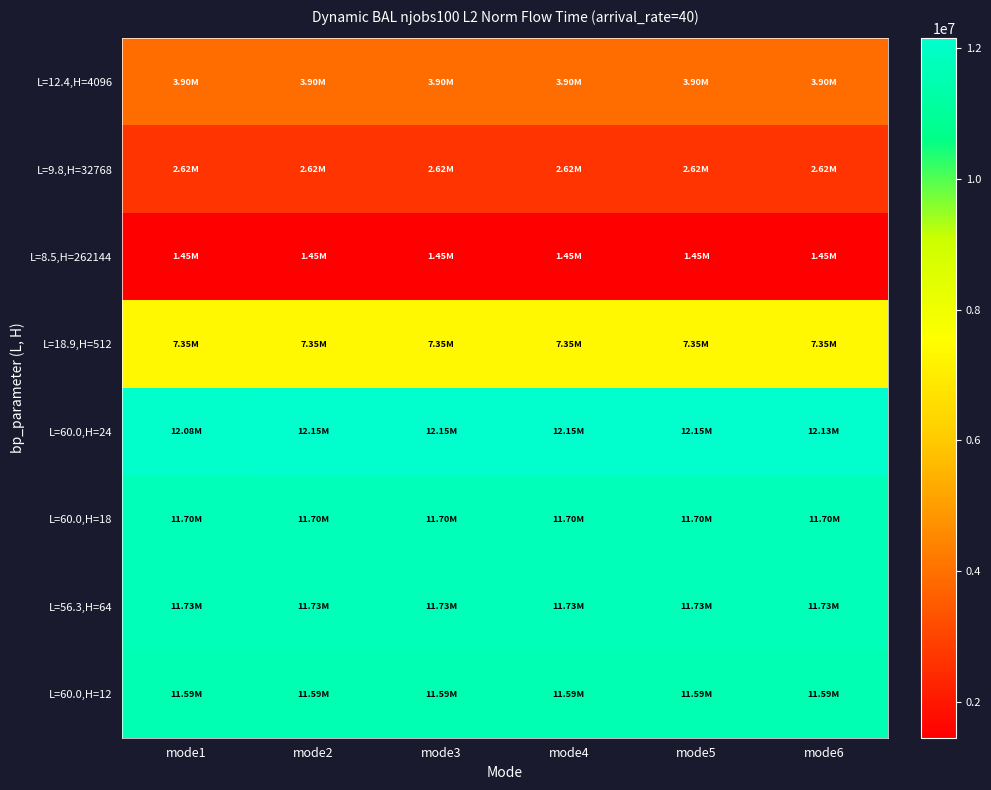

Reading left to right, transcribe all the data shown in this chart.

L=12.4,H=4096: mode1=3900851.3	mode2=3900851.3	mode3=3900851.3	mode4=3900851.3	mode5=3900851.3	mode6=3900851.3
L=9.8,H=32768: mode1=2622260.1	mode2=2622260.1	mode3=2622260.1	mode4=2622260.1	mode5=2622260.1	mode6=2622260.1
L=8.5,H=262144: mode1=1450986.4	mode2=1450986.4	mode3=1450986.4	mode4=1450986.4	mode5=1450986.4	mode6=1450986.4
L=18.9,H=512: mode1=7352649.6	mode2=7352649.6	mode3=7352649.6	mode4=7352649.6	mode5=7352649.6	mode6=7352649.6
L=60.0,H=24: mode1=12078819.8	mode2=12148024.6	mode3=12148024.6	mode4=12148024.6	mode5=12148024.6	mode6=12125978.8
L=60.0,H=18: mode1=11699548.4	mode2=11699548.4	mode3=11699548.4	mode4=11699548.4	mode5=11699548.4	mode6=11699548.4
L=56.3,H=64: mode1=11725333.3	mode2=11725333.3	mode3=11725333.3	mode4=11725333.3	mode5=11725333.3	mode6=11725333.3
L=60.0,H=12: mode1=11589757.2	mode2=11589757.2	mode3=11589757.2	mode4=11589757.2	mode5=11589757.2	mode6=11589757.2